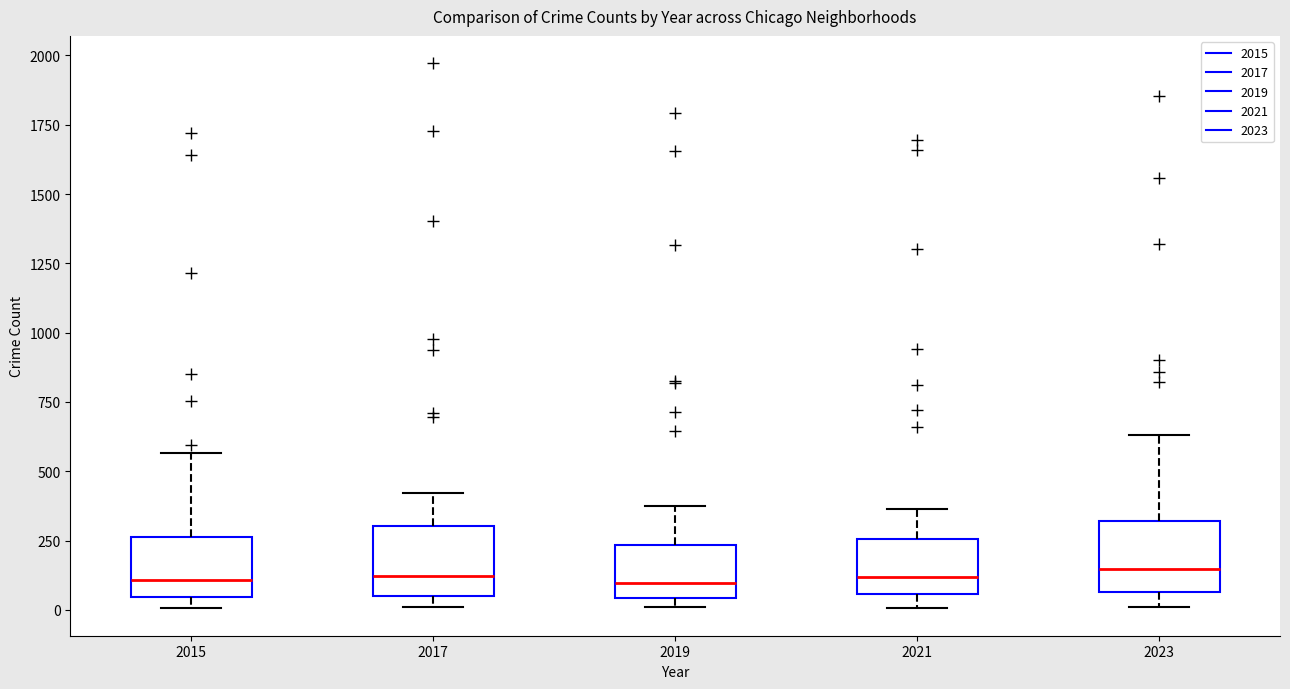

Reading left to right, read every box against the y-axis: the position of its median line, the range the box covers, and the ends of its whiskers. The values are not printed on the chart, so give them approximately, as read against the axis.

2015: median 100, box 50 to 250, whiskers 0 to 550
2017: median 100, box 50 to 300, whiskers 0 to 400
2019: median 100, box 50 to 250, whiskers 0 to 400
2021: median 100, box 50 to 250, whiskers 0 to 350
2023: median 150, box 50 to 300, whiskers 0 to 650